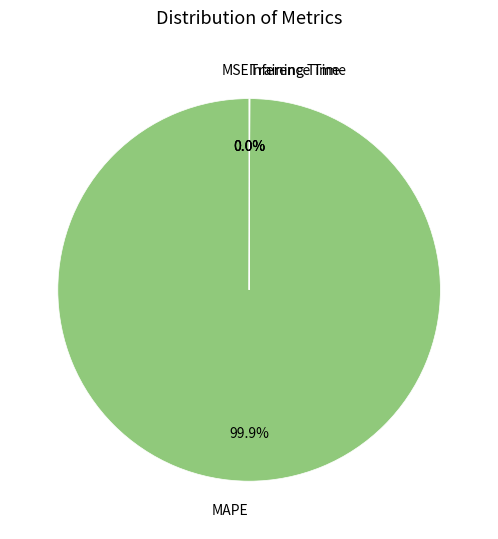

What is the largest slice in the pie chart?

MAPE